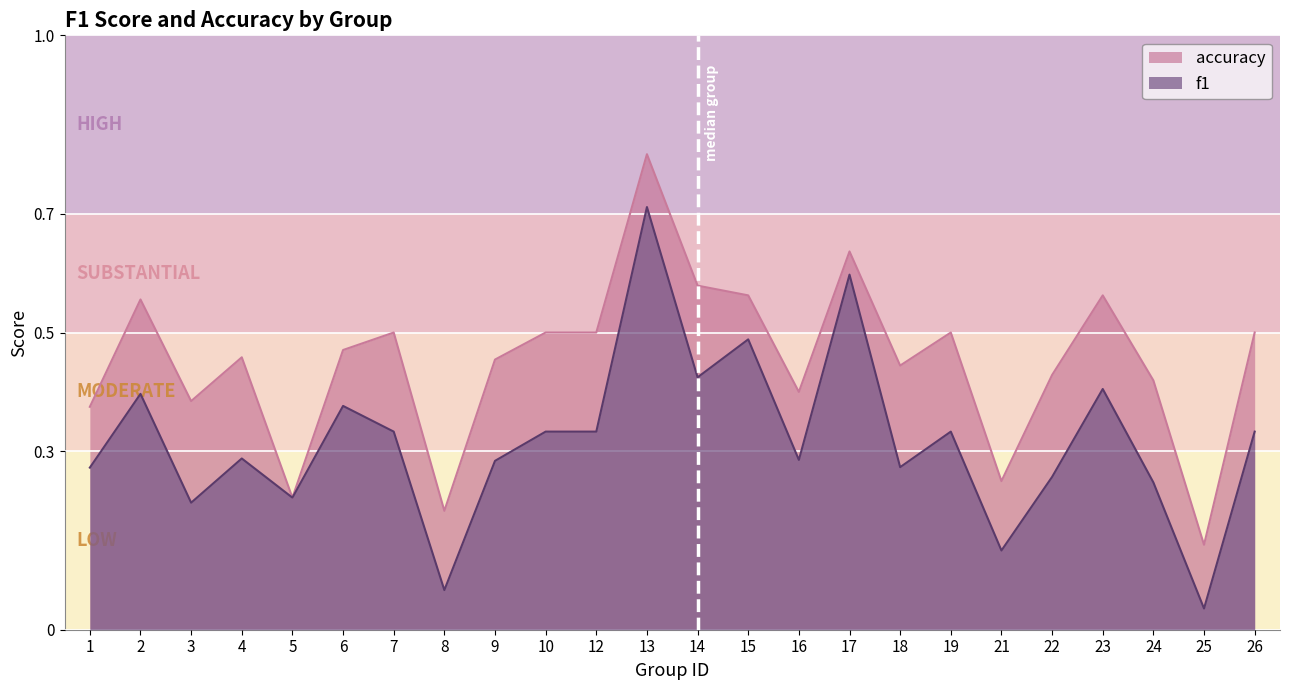

True or false: f1 and accuracy cross at least once.

False